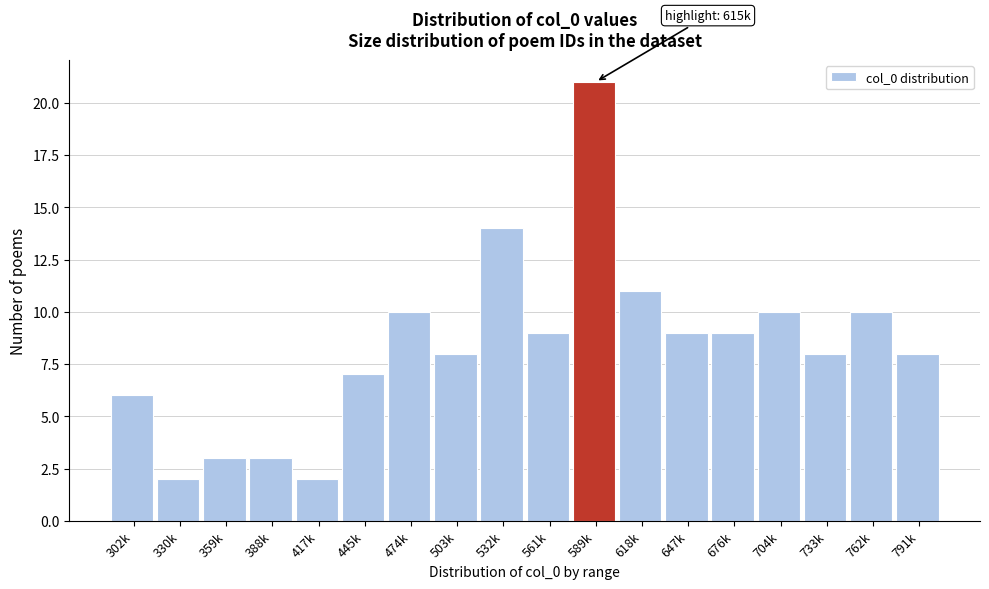

Reading left to right, transcribe all the data shown in this chart.

6	2	3	3	2	7	10	8	14	9	21	11	9	9	10	8	10	8